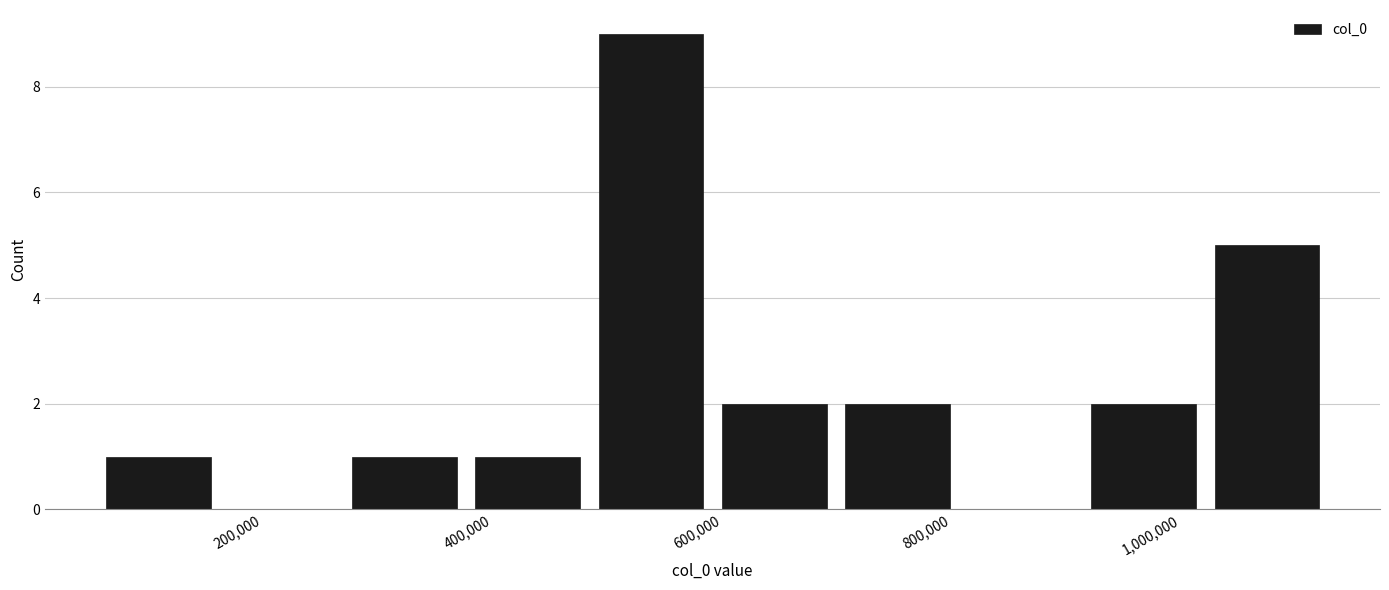

How tall is the bar that spans 60000 to 160000 on the x-axis? Neither the bar edges nor the heights are printed on the chart, so give them approximately, as read against the axes.

1